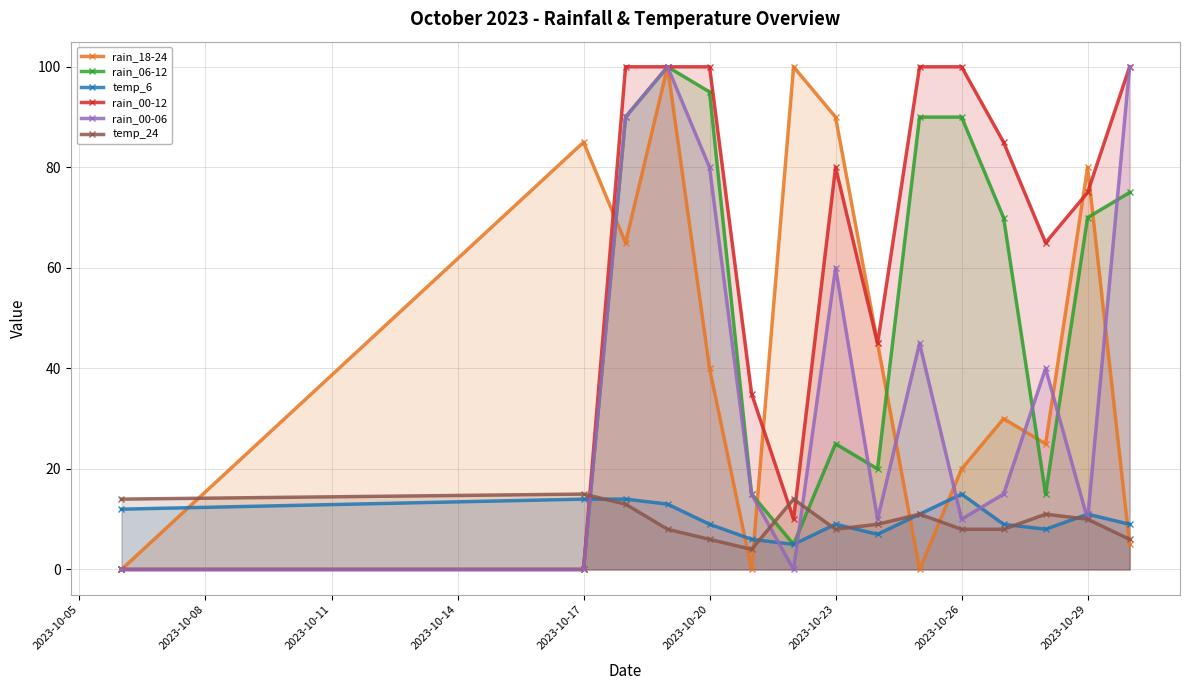

What are all the series names shown in the legend?

rain_18-24, rain_06-12, temp_6, rain_00-12, rain_00-06, temp_24